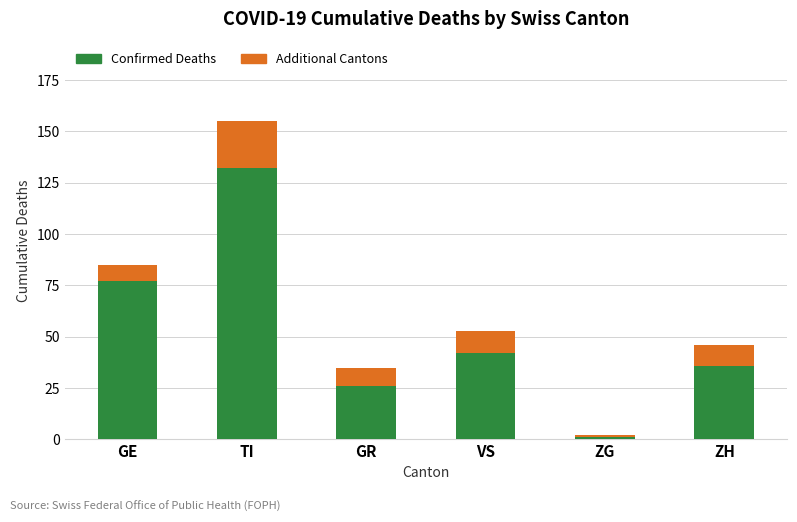

What is the approximate value of Confirmed Deaths at ZH?

36